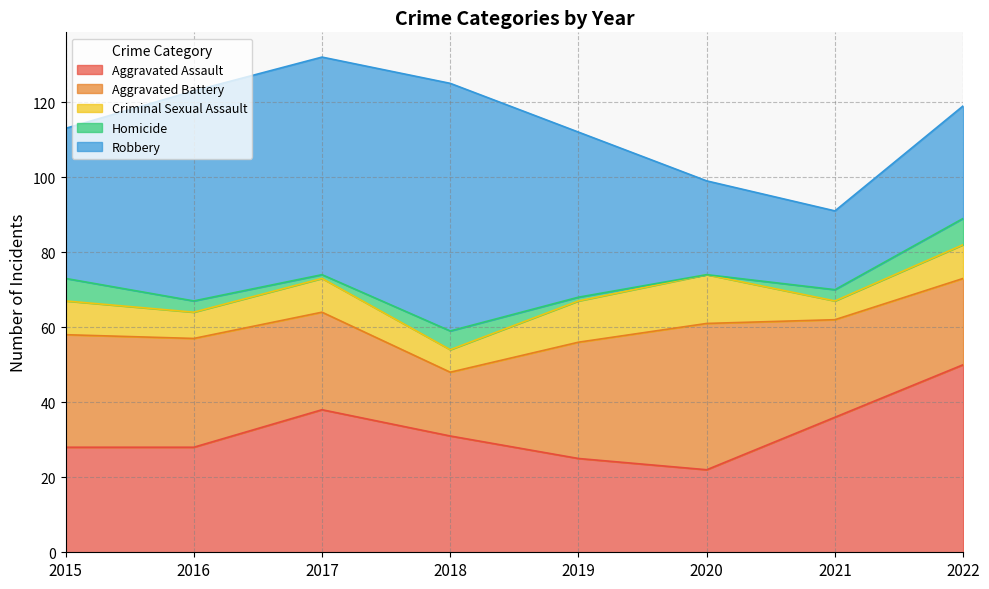

Is the value of Robbery at 2017 greater than the value of Homicide at 2019?

Yes